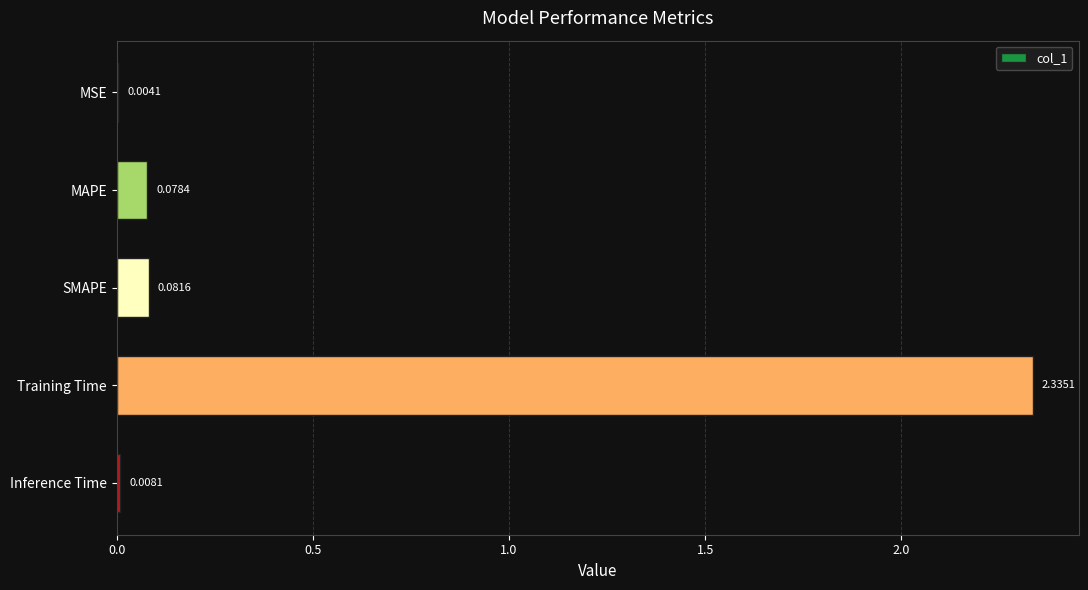

What is the sum of all values?

2.5